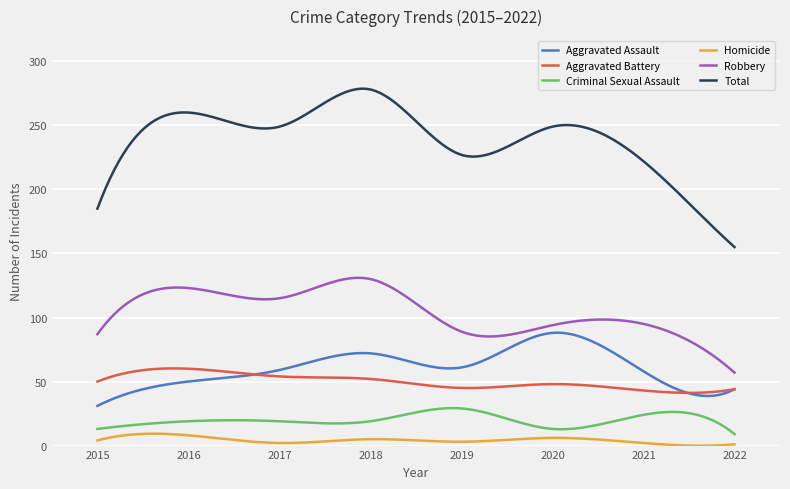

Does the chart display data point markers on the line(s)?

No